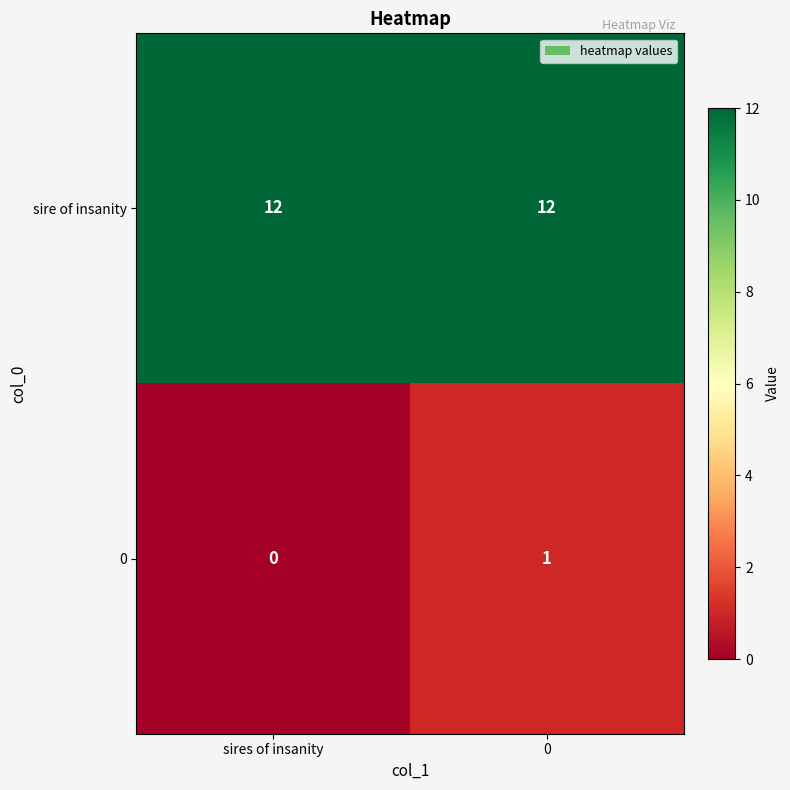

The value of sire of insanity at sires of insanity is 20. True or false?

False